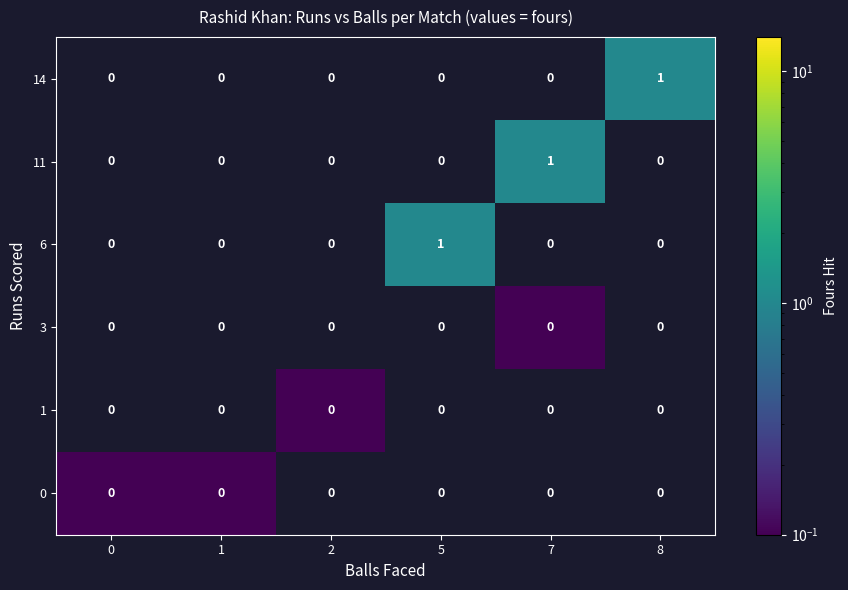

Between 1 and 7, which series saw the biggest shift?

11